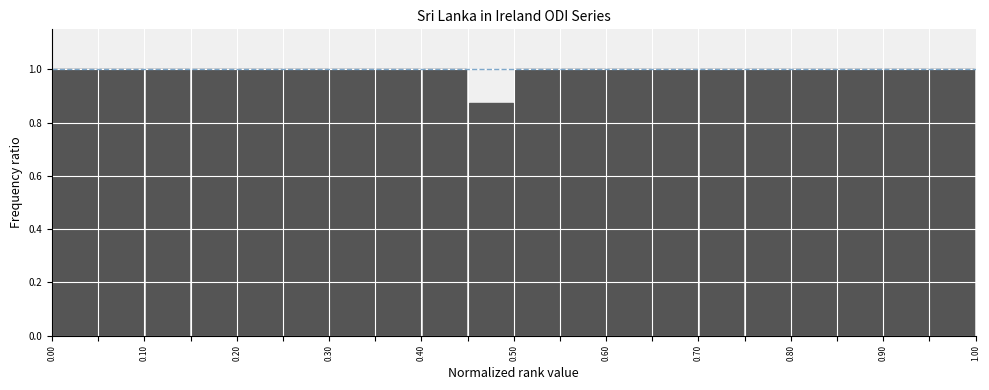

What is the height of the bar covering 0.80 to 0.85 on the x-axis? The values are not printed on the chart, so give them approximately, as read against the axis.

1.00